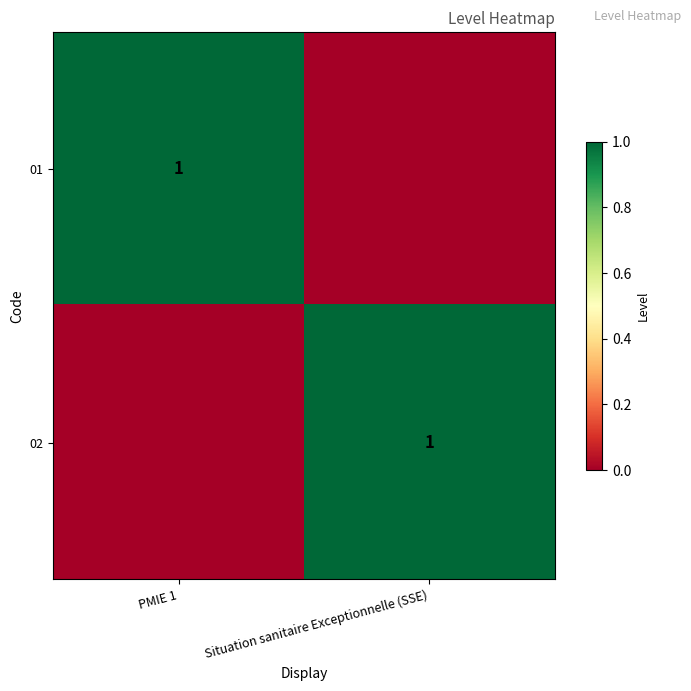

The 01 series shows 1 at PMIE 1. True or false?

True